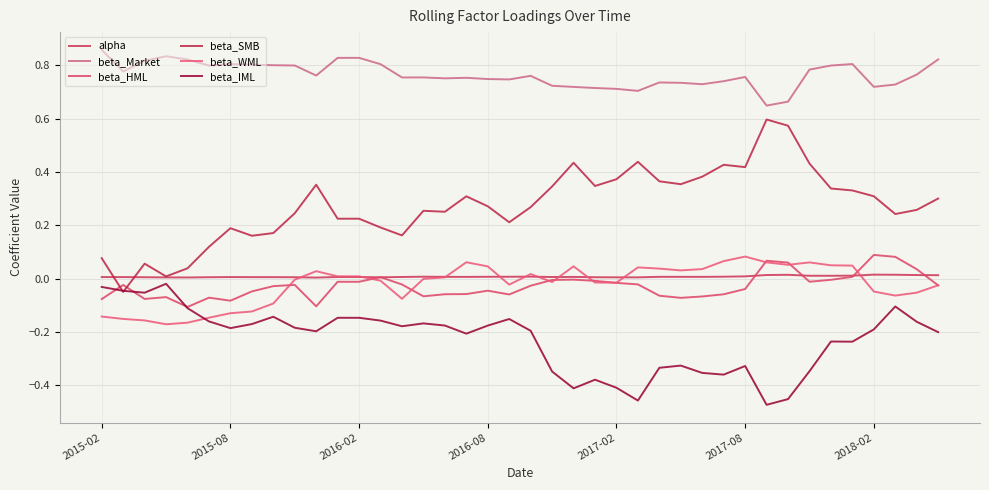

At which category does the chart reach its peak across all series?

2015-02